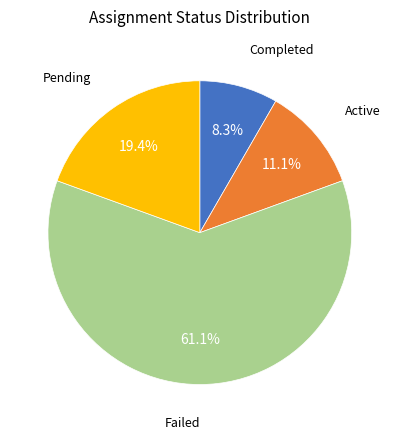

Does any single category account for the majority?

Yes